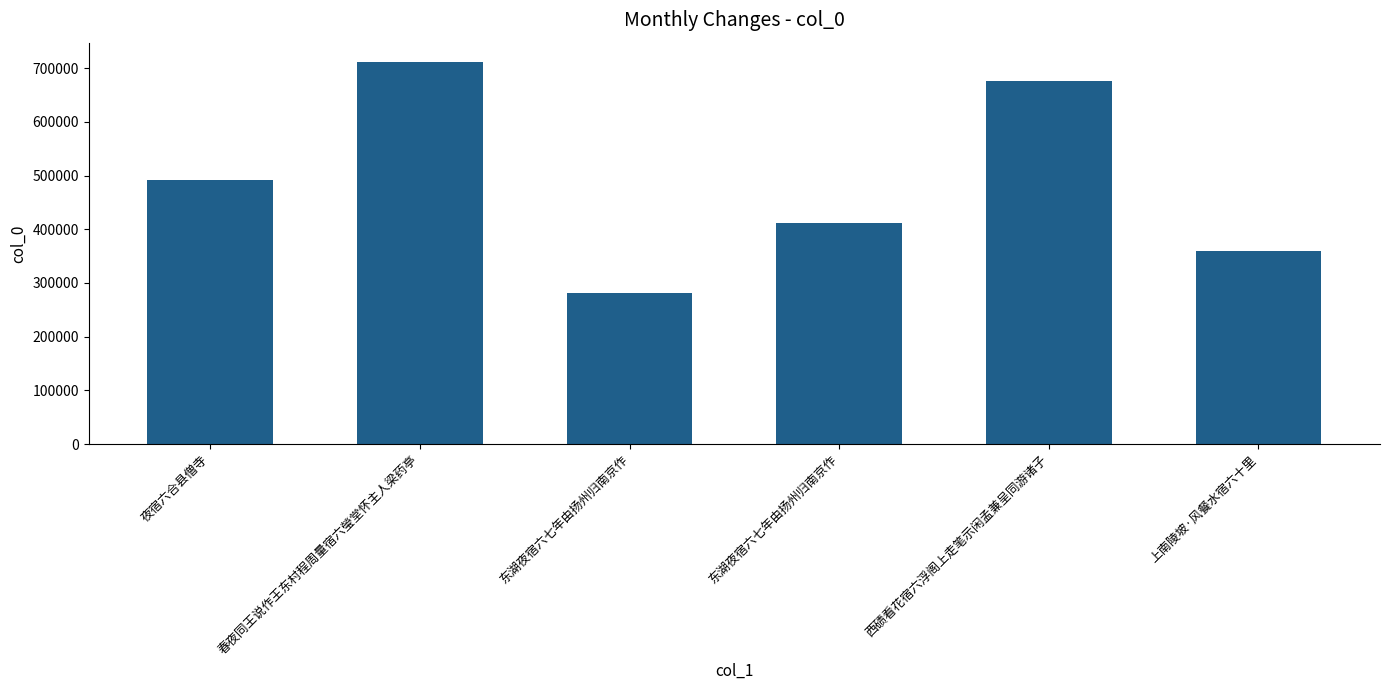

What is the ratio of the value at 西碛看花宿六浮阁上走笔示闲孟兼呈同游诸子 to the value at 东湖夜宿六七年由扬州归南京作?

1.6